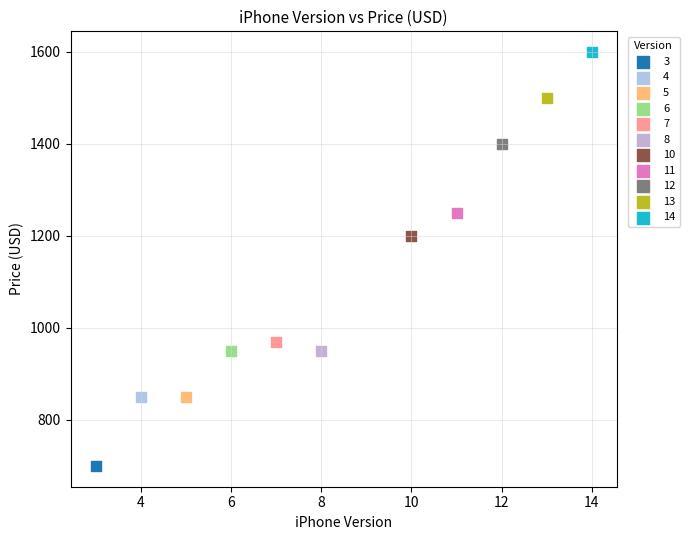

Which series reaches the maximum Y coordinate?

14